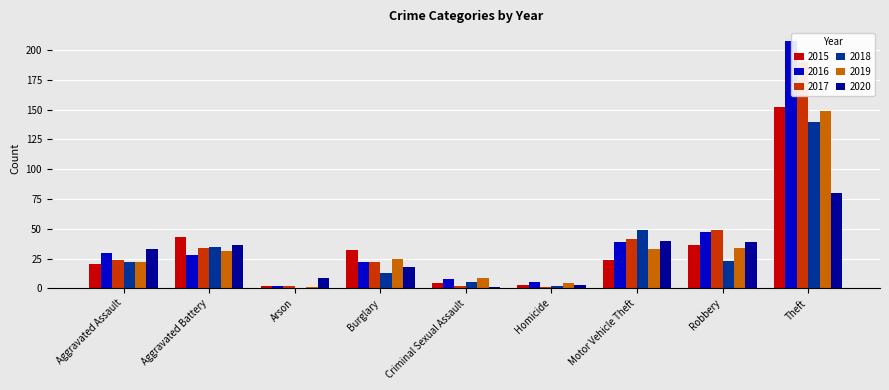

Which series changed the most between Aggravated Battery and Arson?

2015